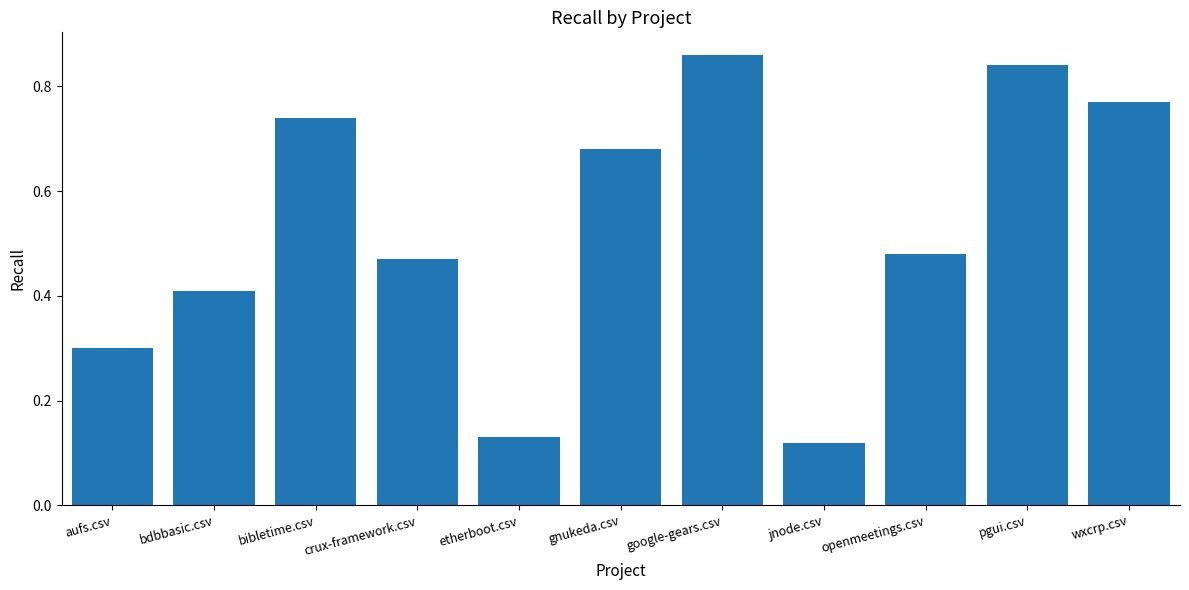

What is the change in value from bdbbasic.csv to bibletime.csv?

+0.3